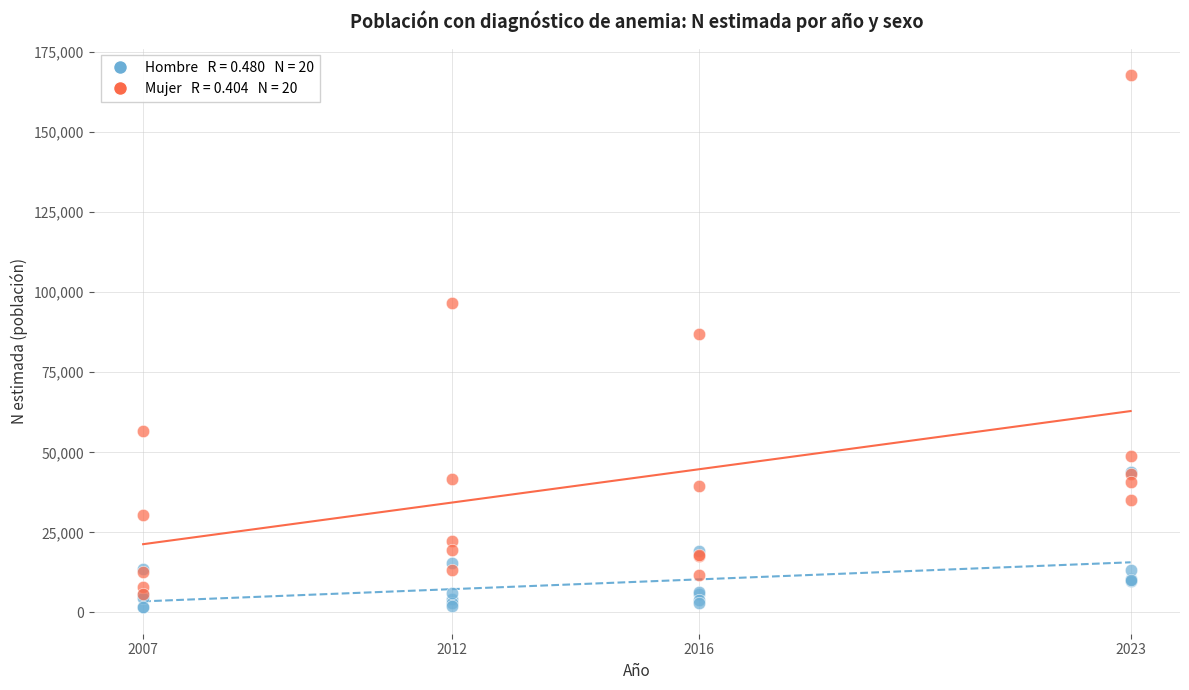

Across all series, what Y value is closest to 84727?

86874